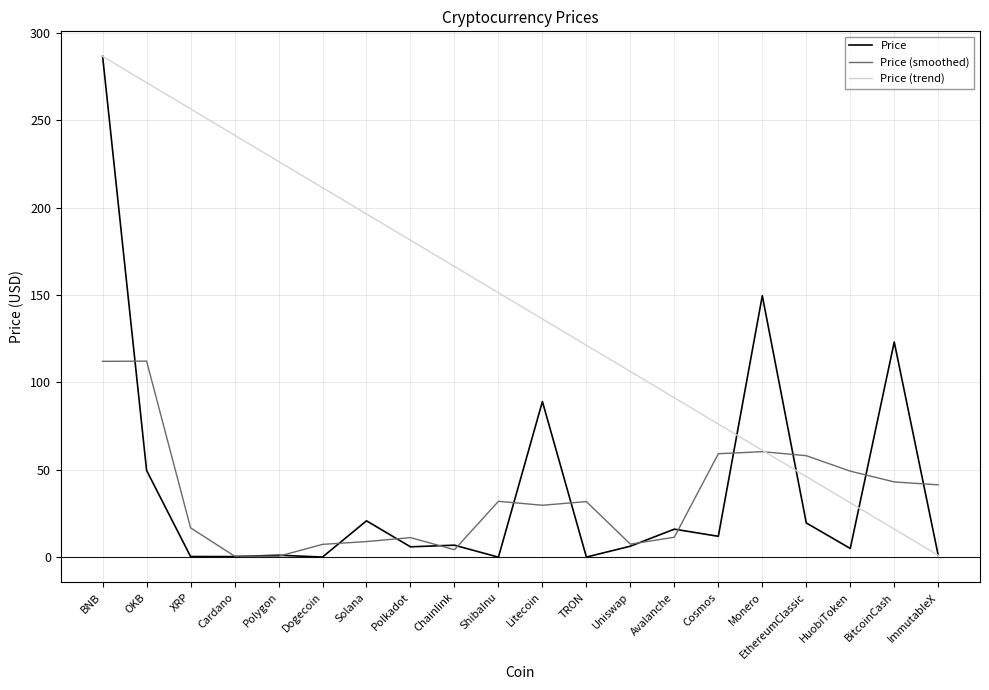

At which category is the sum across all series the highest?

BNB